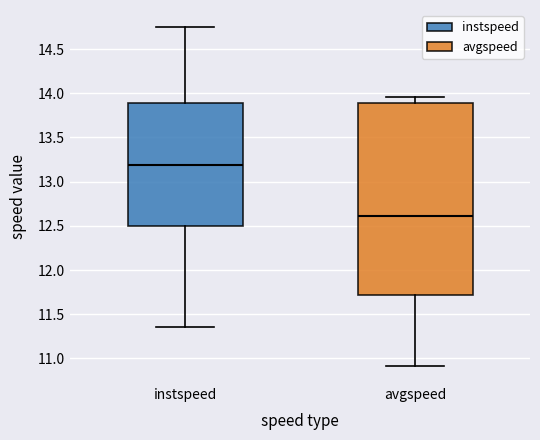

Reading left to right, read every box against the y-axis: the position of its median line, the range the box covers, and the ends of its whiskers. The values are not printed on the chart, so give them approximately, as read against the axis.

instspeed: median 13.20, box 12.50 to 13.90, whiskers 11.35 to 14.75
avgspeed: median 12.60, box 11.70 to 13.90, whiskers 10.90 to 13.95